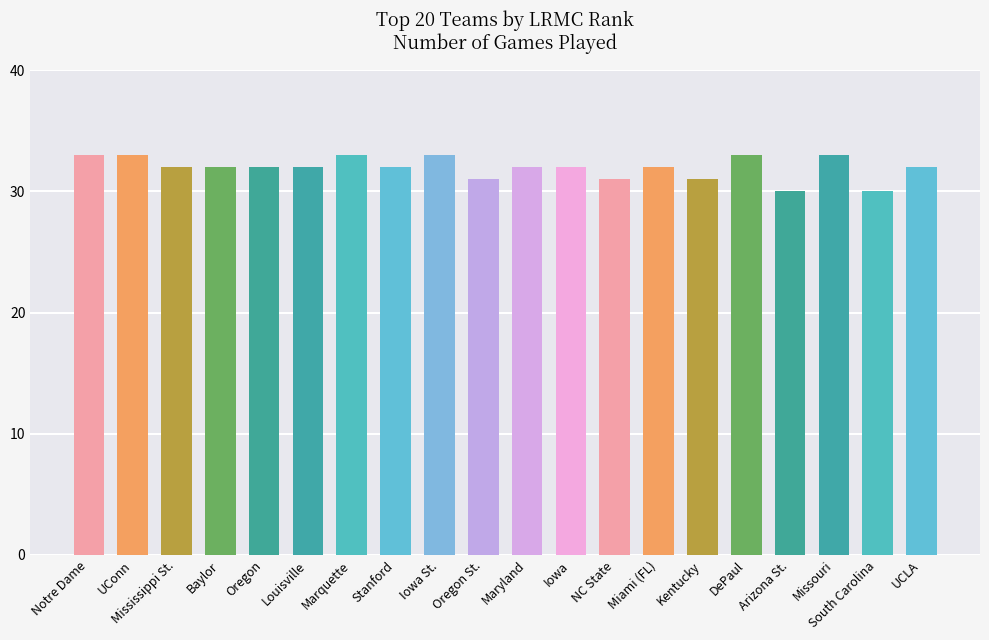

What is the label of the 19th bar from the right?

UConn